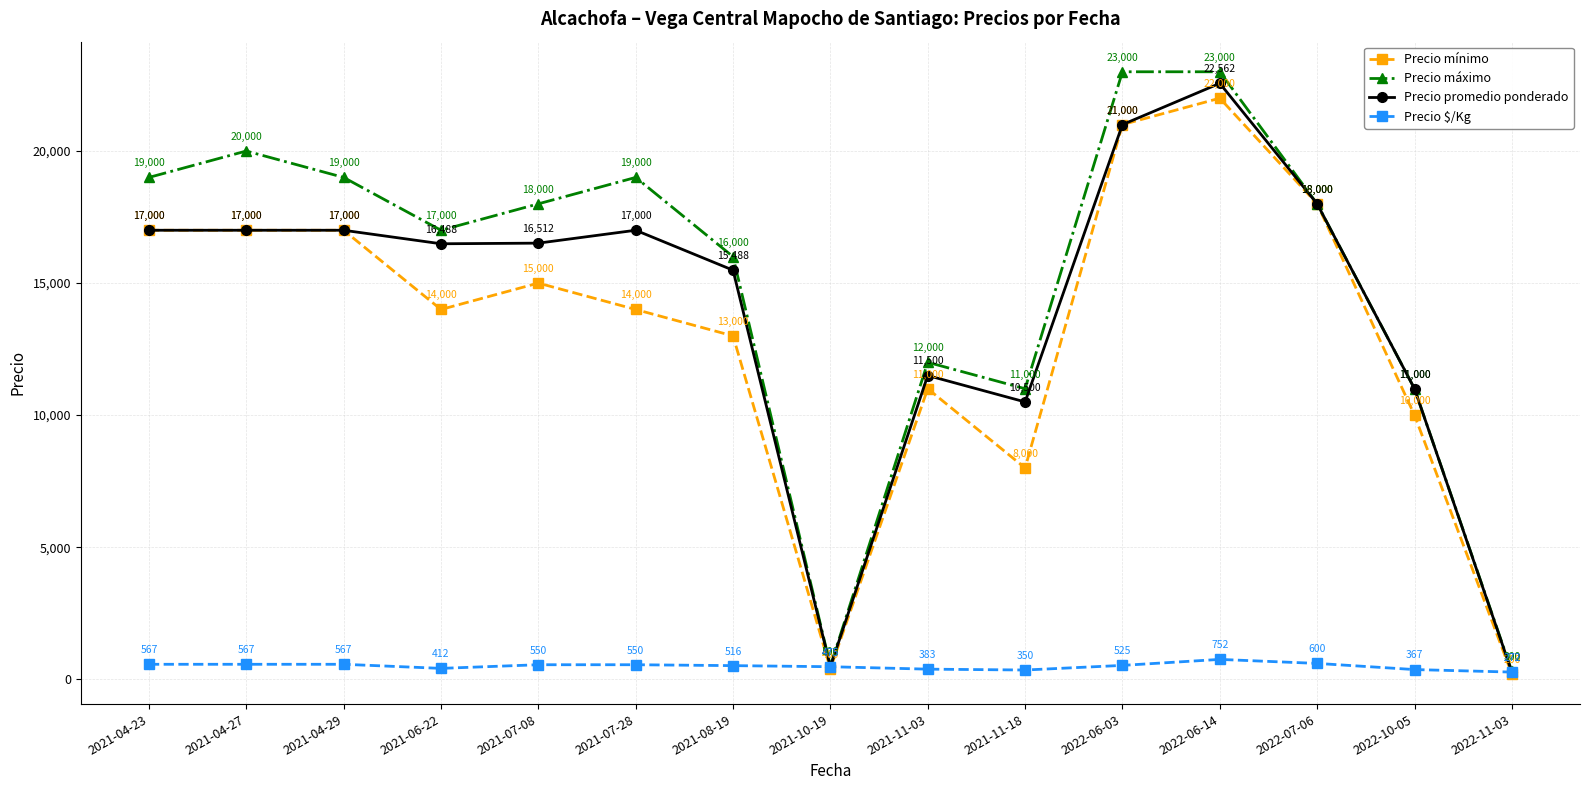

What position from the right is 2021-08-19?

9